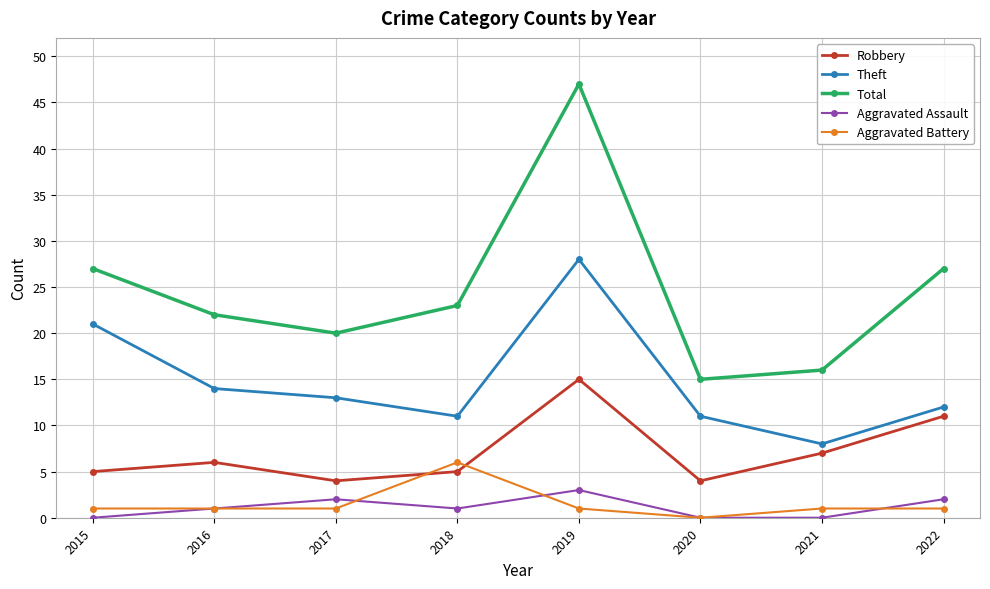

Which series has the widest spread of values?

Total